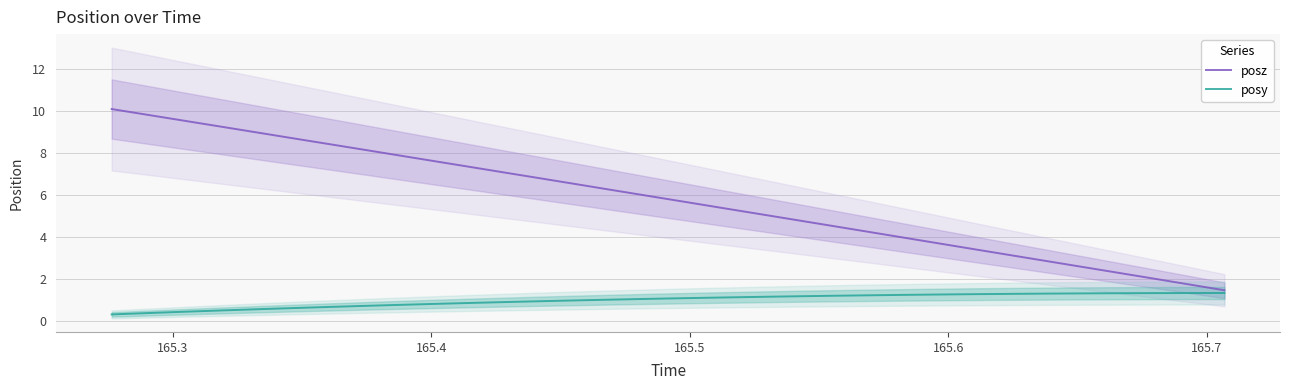

What is the minimum value for posz?

1.5